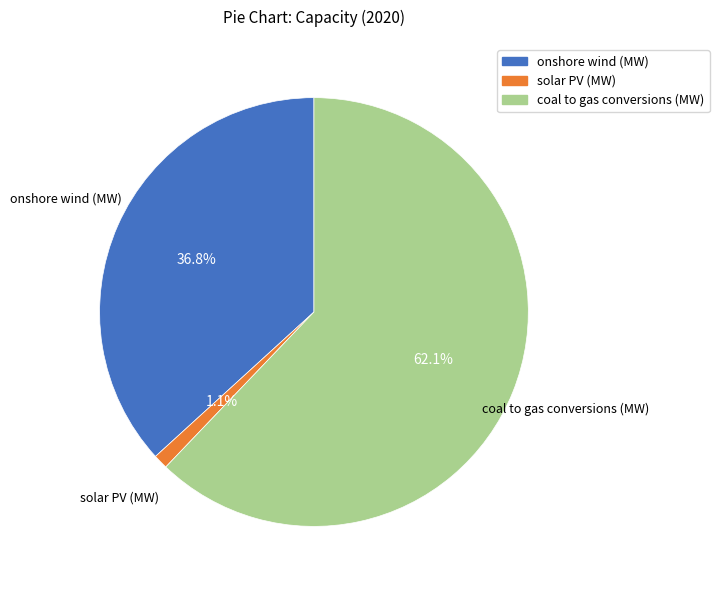

To the nearest percent, what is the average slice percentage?

33%